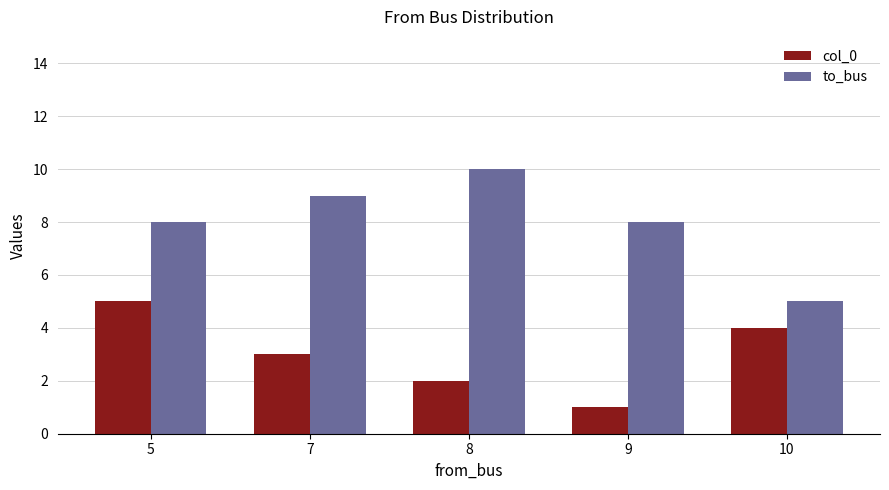

At which label does col_0 first exceed 3?

5